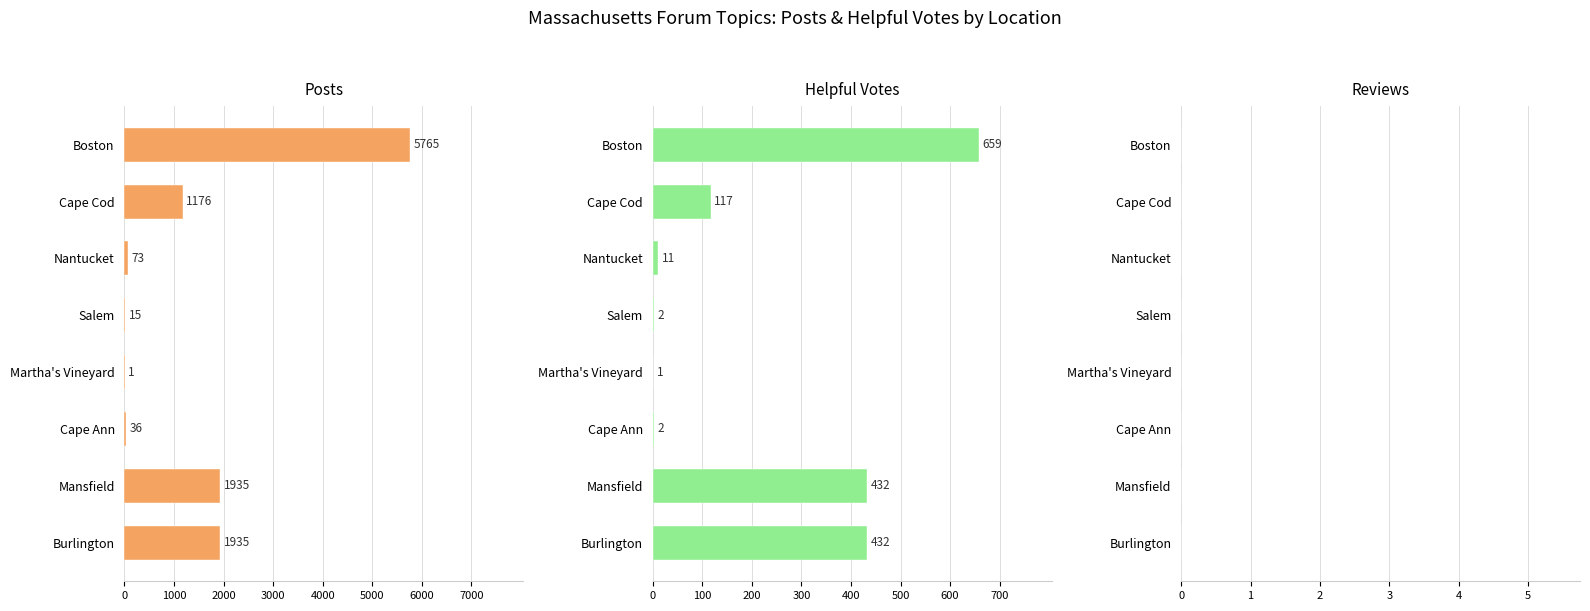

How many bars are there in each group?

3